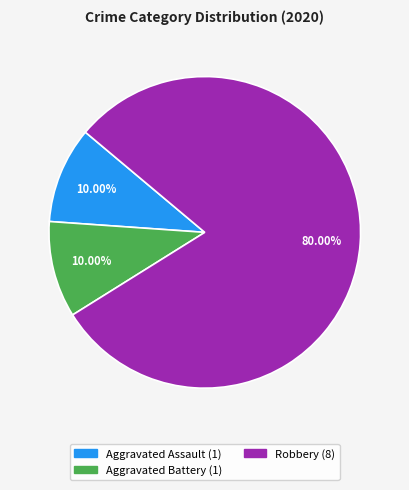

Is there any slice that represents more than half of the pie?

Yes